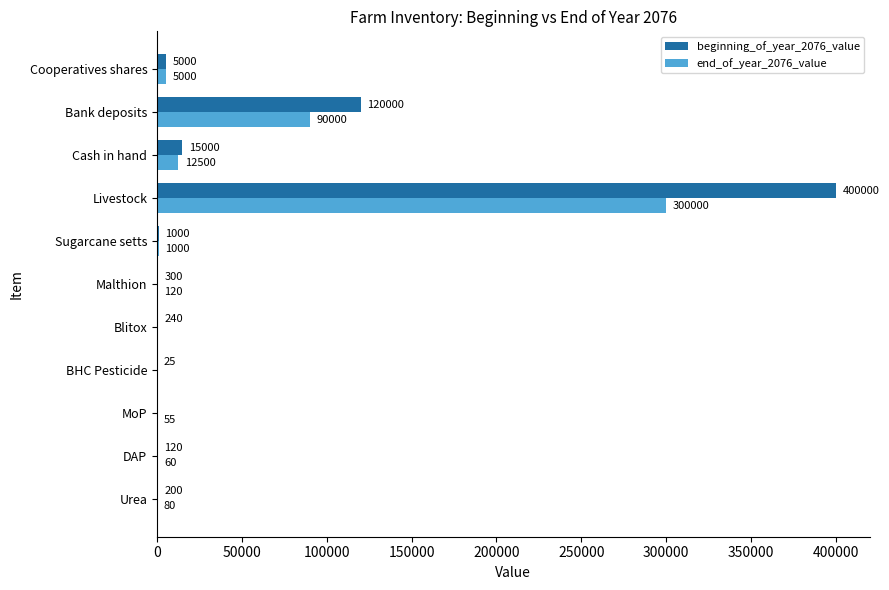

What is the approximate value of end_of_year_2076_value at Bank deposits?

90000